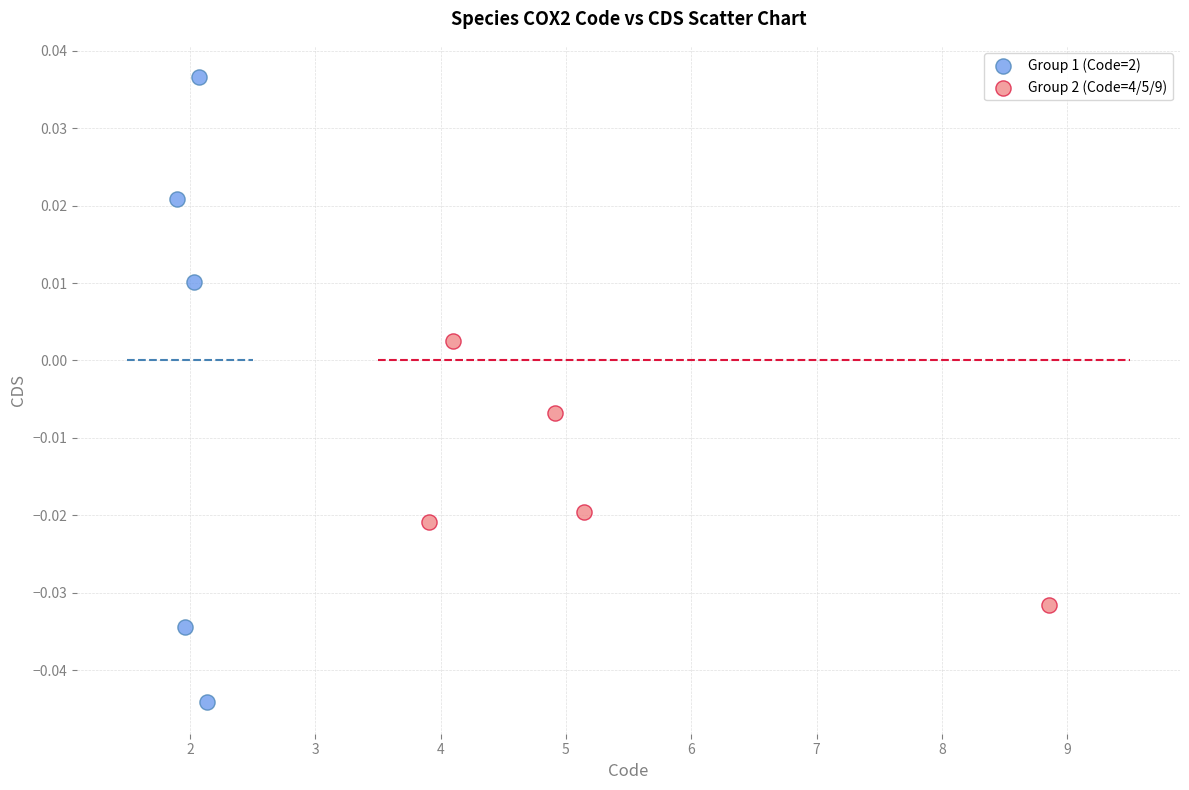

Which series contains the highest Y value?

Group 1 (Code=2)